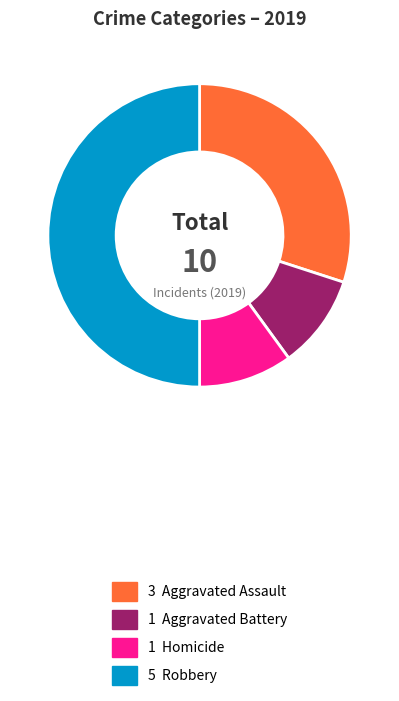

Count the number of slices in the pie.

4